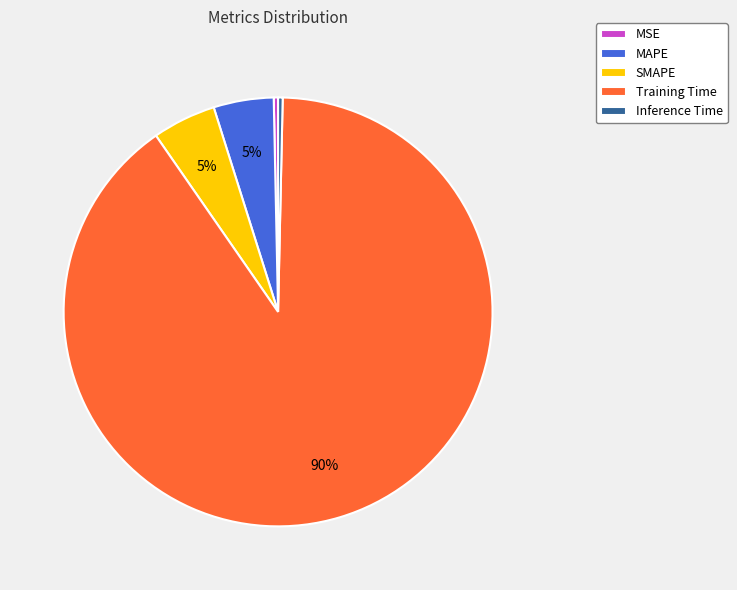

Is it true that MSE is 0% of the pie?

True